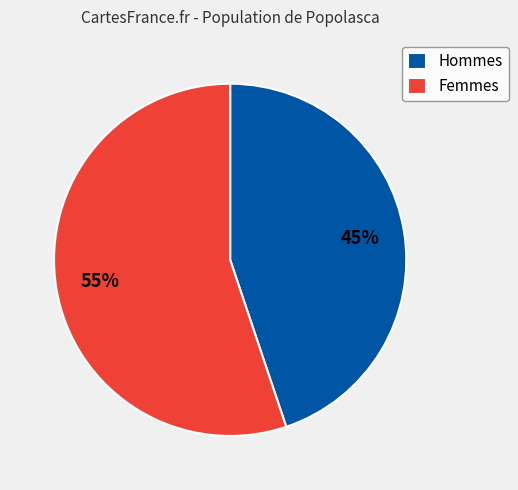

To the nearest percent, what is the average slice percentage?

50%